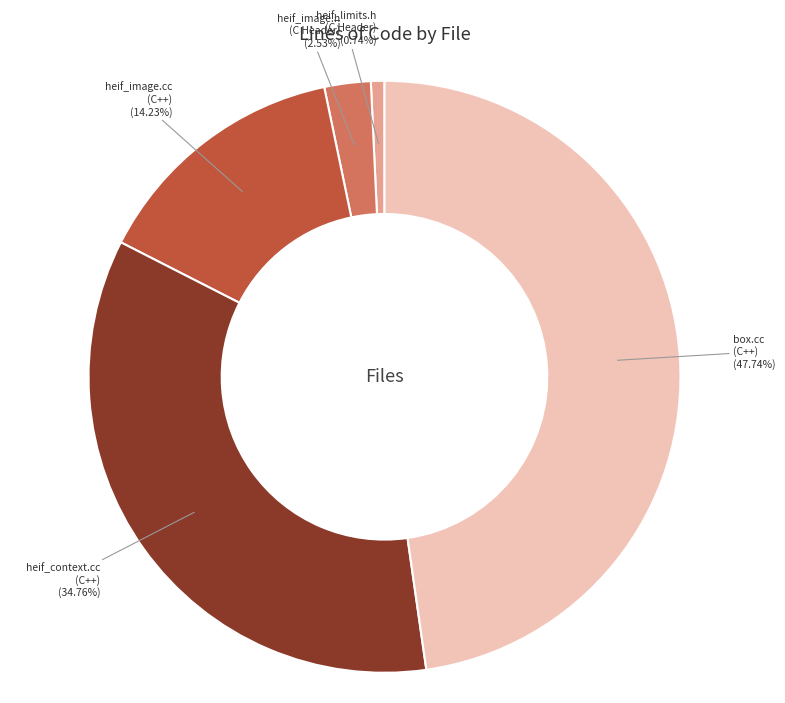

Does heif_image.cc (C++) (14.23%) account for over 50% of the chart?

No